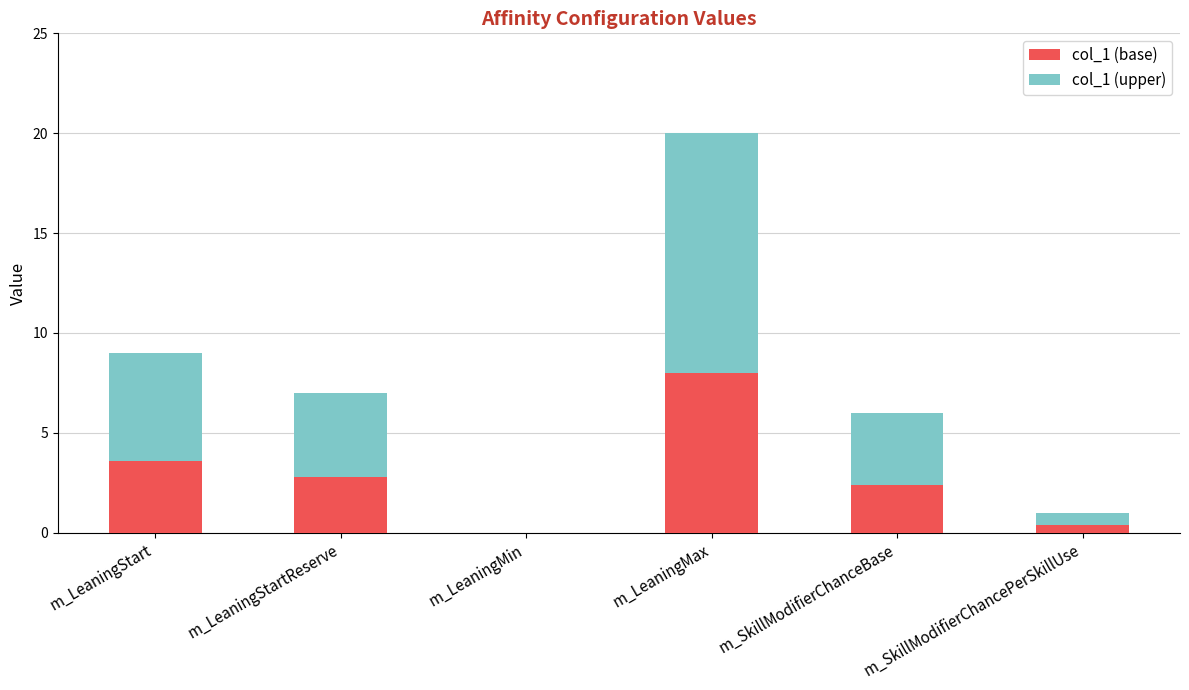

At which label does col_1 (base) first exceed 2?

m_LeaningStart